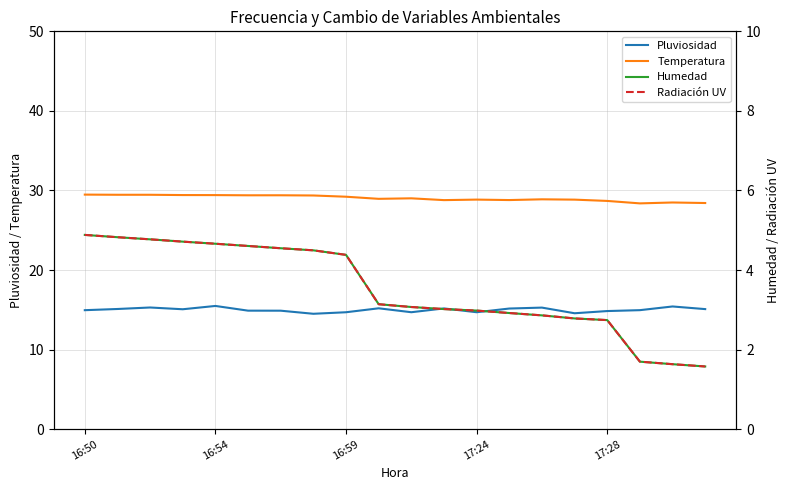

At which category does the chart reach its minimum across all series?

19